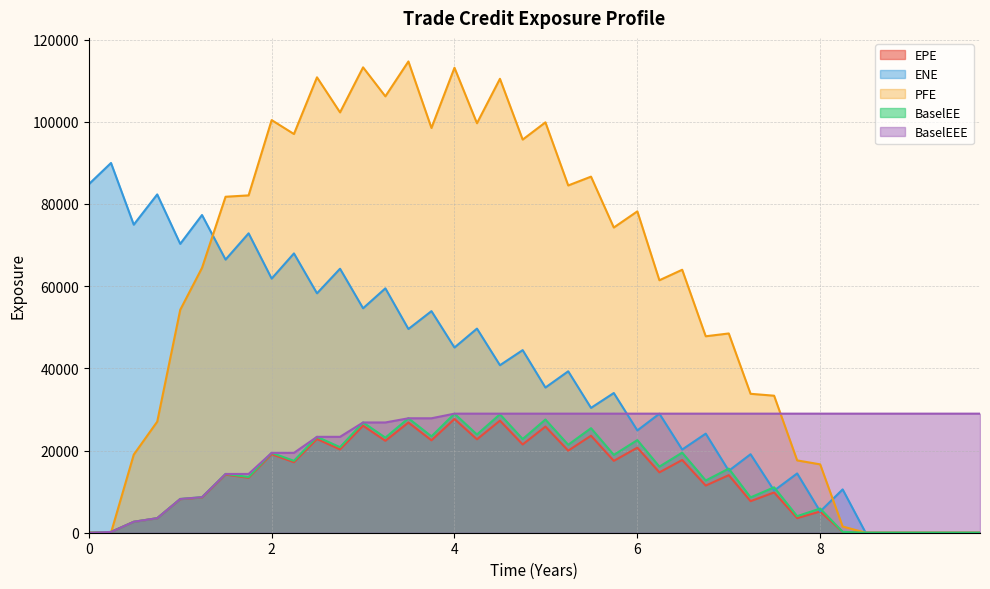

Reading right to left, what are all the values shown in this chart?

EPE: 0.0	0.0	0.0	0.0	0.0	0.0	178.8	5160.2	3552.2	9800.7	7677.0	14005.9	11474.0	17699.5	14688.8	20698.3	17489.7	23608.5	19969.7	25828.2	21475.4	27273.8	22726.1	27675.7	22485.3	26814.9	22365.9	26039.4	20273.1	22799.8	17153.3	19108.0	13360.5	14138.3	8569.7	8156.8	3522.2	2658.8	182.4	0.0
ENE: 0.0	0.0	0.0	0.0	0.0	0.0	10545.4	5178.2	14423.6	10253.0	19099.7	15075.4	24110.7	20240.5	28966.0	24893.1	33996.0	30380.6	39282.4	35329.5	44435.0	40762.5	49671.2	45069.5	53922.2	49575.8	59472.9	54618.1	64242.1	58259.4	67968.9	61844.6	72857.0	66467.4	77313.0	70294.6	82327.9	74968.5	89979.4	84805.6
PFE: 0.0	0.0	0.0	0.0	0.0	0.0	1513.1	16636.3	17602.1	33344.4	33806.9	48489.5	47807.8	63993.5	61440.4	78205.6	74269.6	86651.7	84507.0	99865.0	95667.8	110462.0	99648.2	113150.0	98497.0	114684.0	106198.0	113249.0	102289.0	110823.0	97024.6	100414.0	82092.8	81761.2	64461.6	54244.1	27032.4	18998.6	0.0	0.0
BaselEE: 0.0	0.0	0.0	0.0	0.0	0.0	205.2	5887.2	4028.2	11046.8	8599.7	15599.8	12707.3	19488.5	16082.9	22540.1	18944.3	25439.8	21407.6	27545.6	22797.9	28820.0	23902.6	28976.5	23447.3	27849.7	23135.5	26831.3	20820.0	23336.8	17498.9	19430.9	13551.6	14303.9	8647.6	8214.2	3540.2	2667.5	182.7	0.0
BaselEEE: 28976.5	28976.5	28976.5	28976.5	28976.5	28976.5	28976.5	28976.5	28976.5	28976.5	28976.5	28976.5	28976.5	28976.5	28976.5	28976.5	28976.5	28976.5	28976.5	28976.5	28976.5	28976.5	28976.5	28976.5	27849.7	27849.7	26831.3	26831.3	23336.8	23336.8	19430.9	19430.9	14303.9	14303.9	8647.6	8214.2	3540.2	2667.5	182.7	0.0